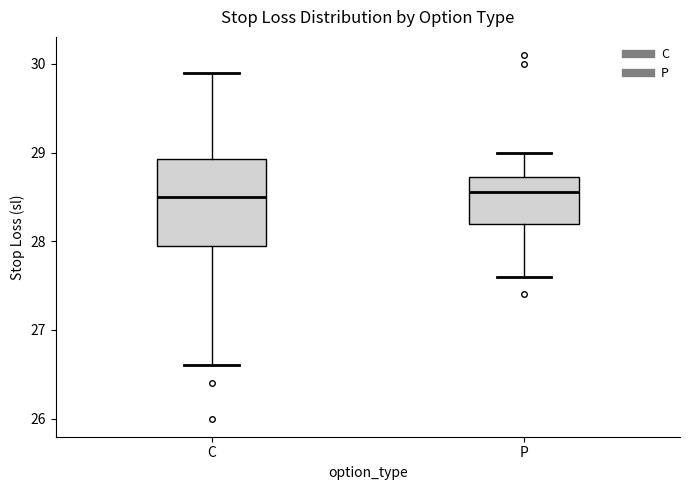

Where does the median line of the box for C sit on the y-axis? The values are not printed on the chart, so give them approximately, as read against the axis.

28.5